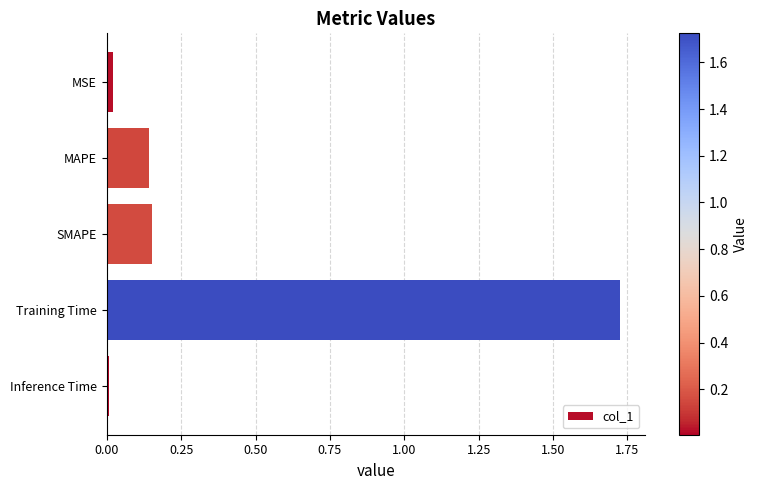

What is the change in value from MAPE to Training Time?

+1.6